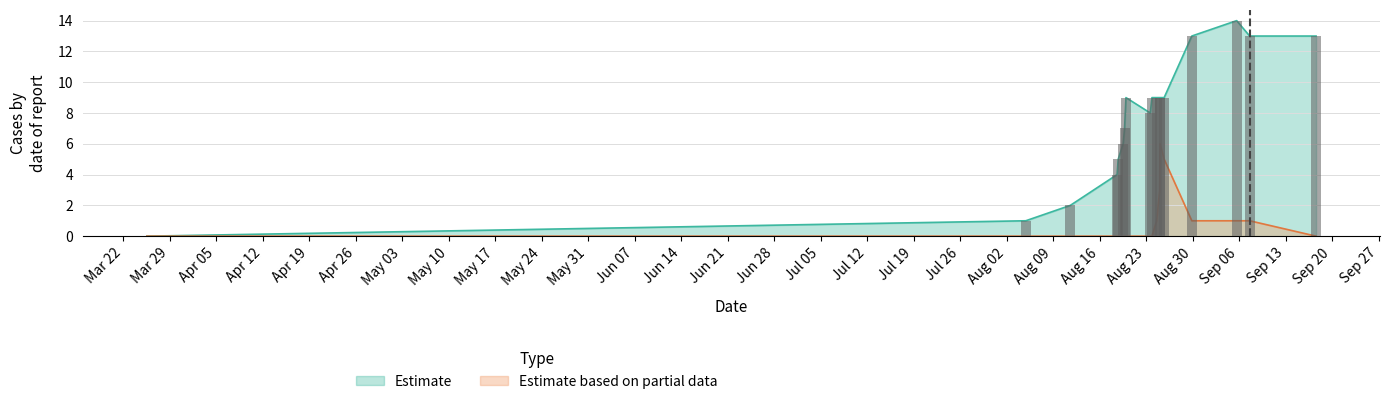

True or false: col_2 has a value of 4 at 2.

False